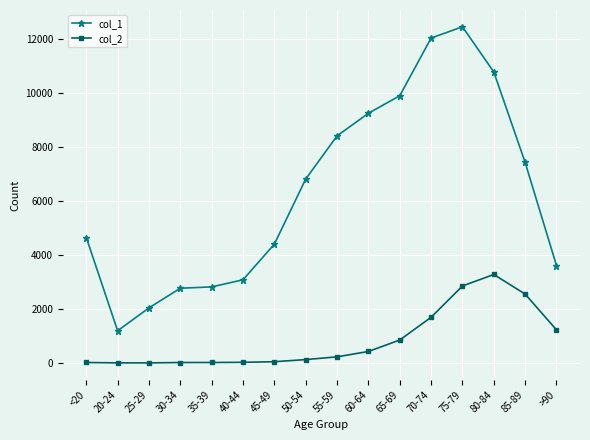

Which series has the largest total across all categories?

col_1